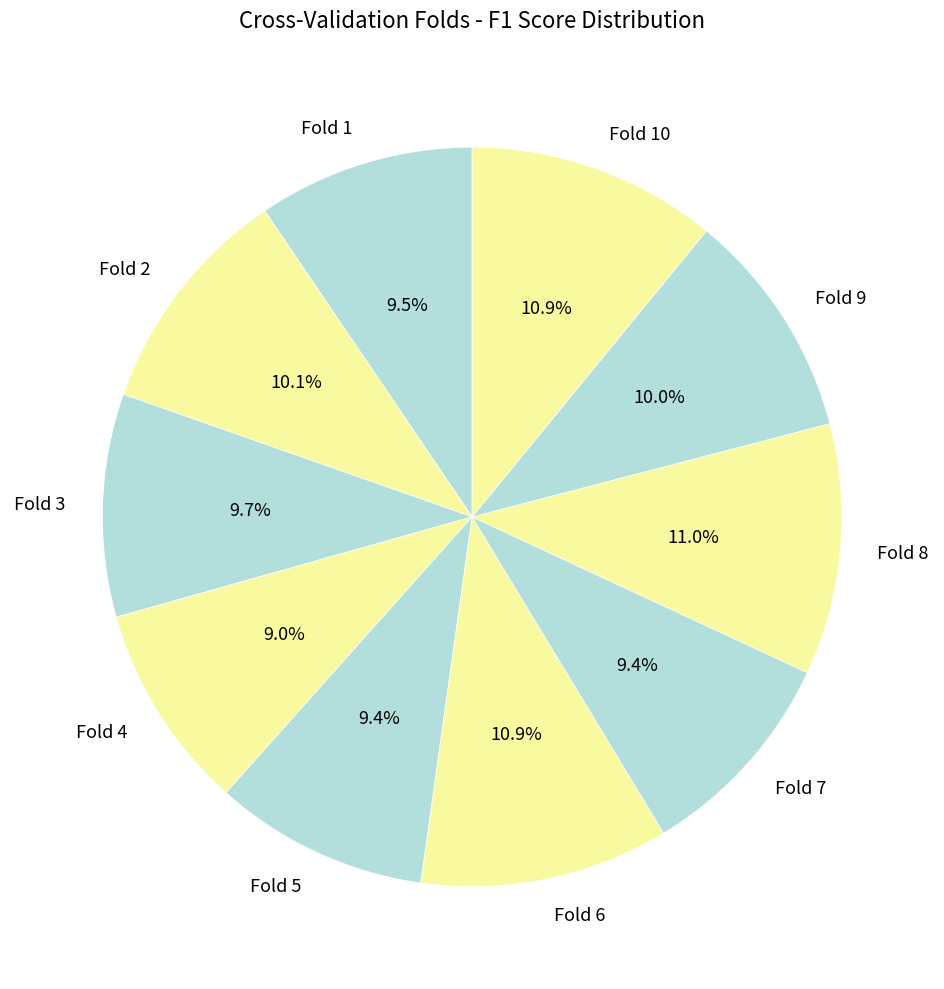

To the nearest percent, what percentage of the pie is Fold 10?

11%